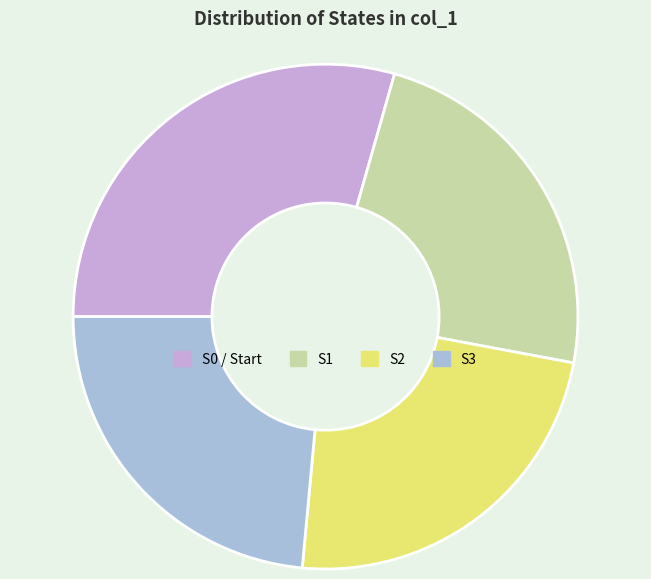

Count the number of slices in the pie.

4